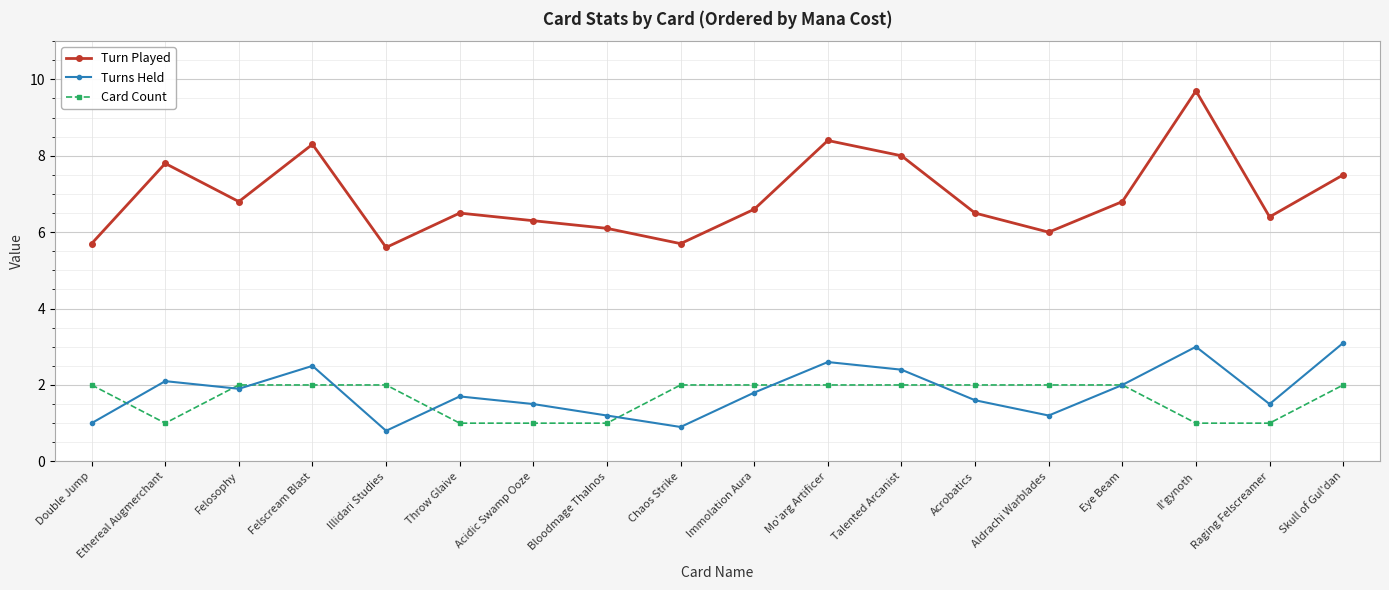

What is the label of the 4th point from the right?

Eye Beam